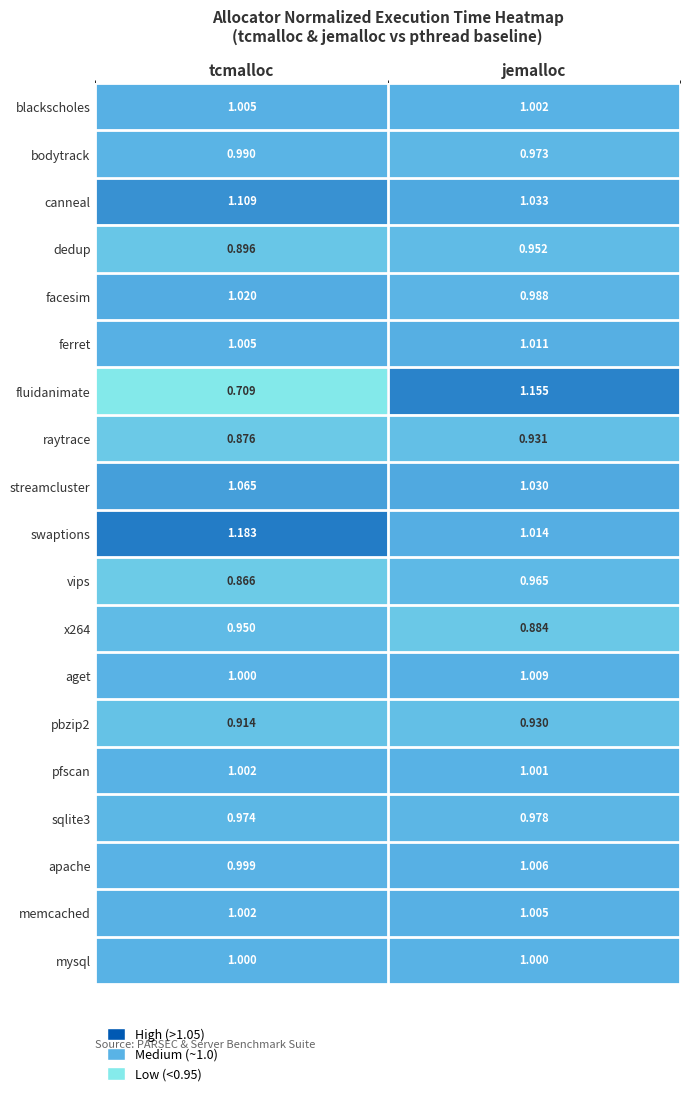

What is the spread (max minus min) of values at jemalloc?

0.3